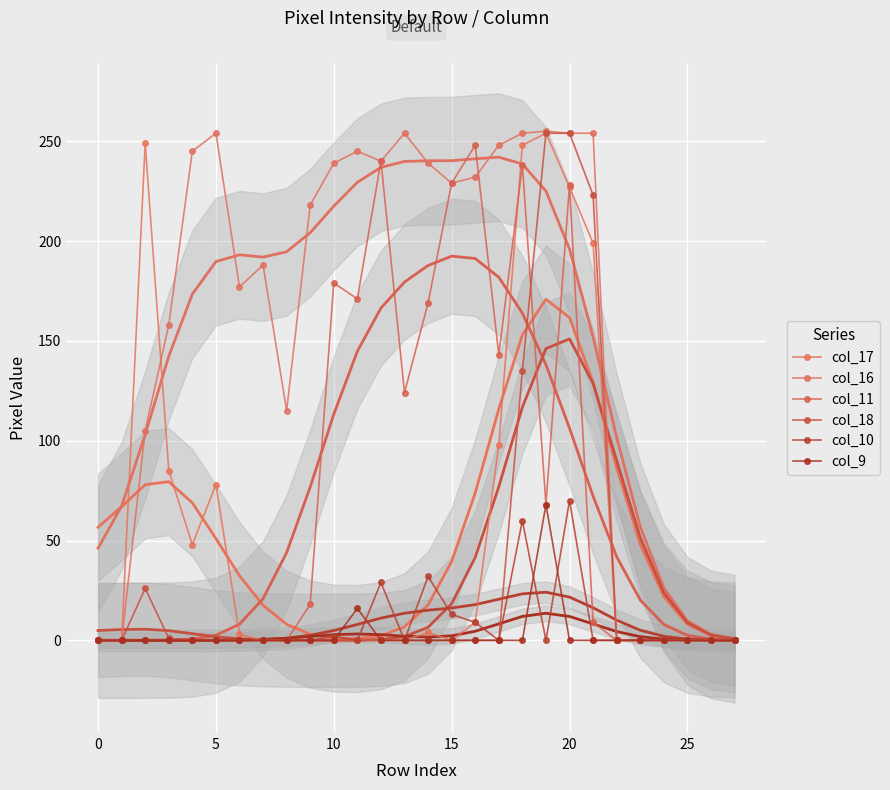

True or false: col_16 and col_18 cross at least once.

False